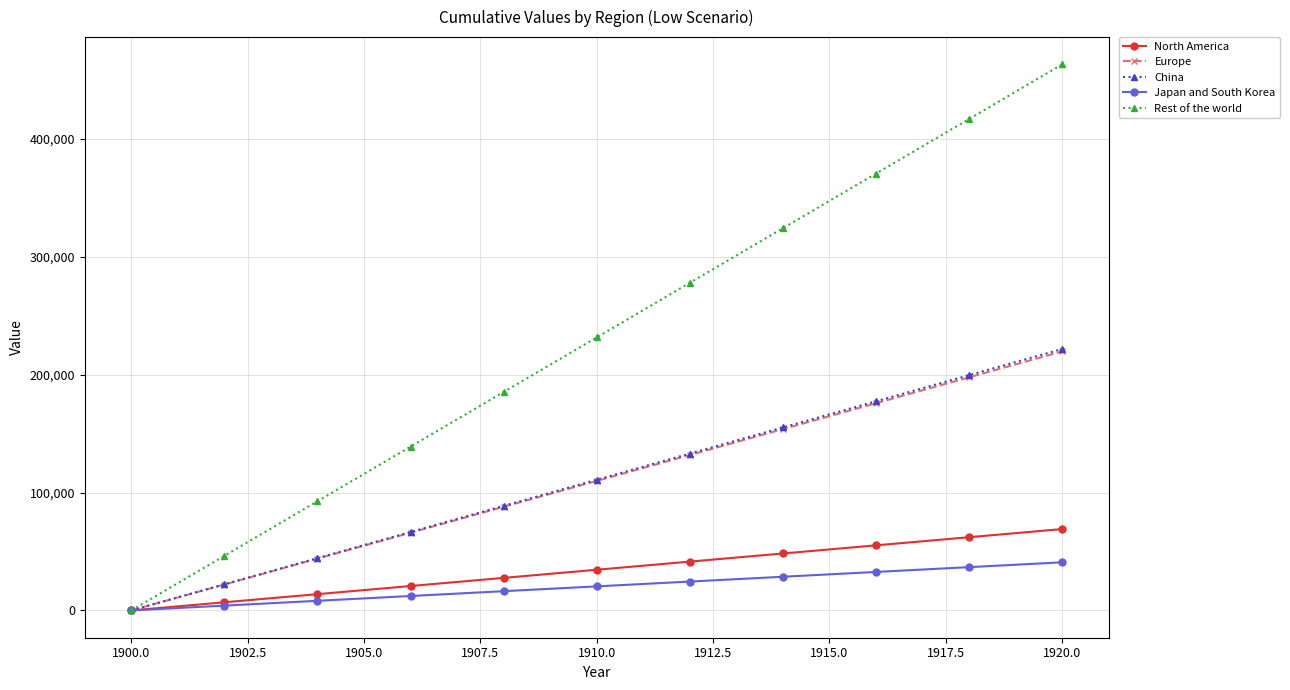

Which series has the widest spread of values?

Rest of the world